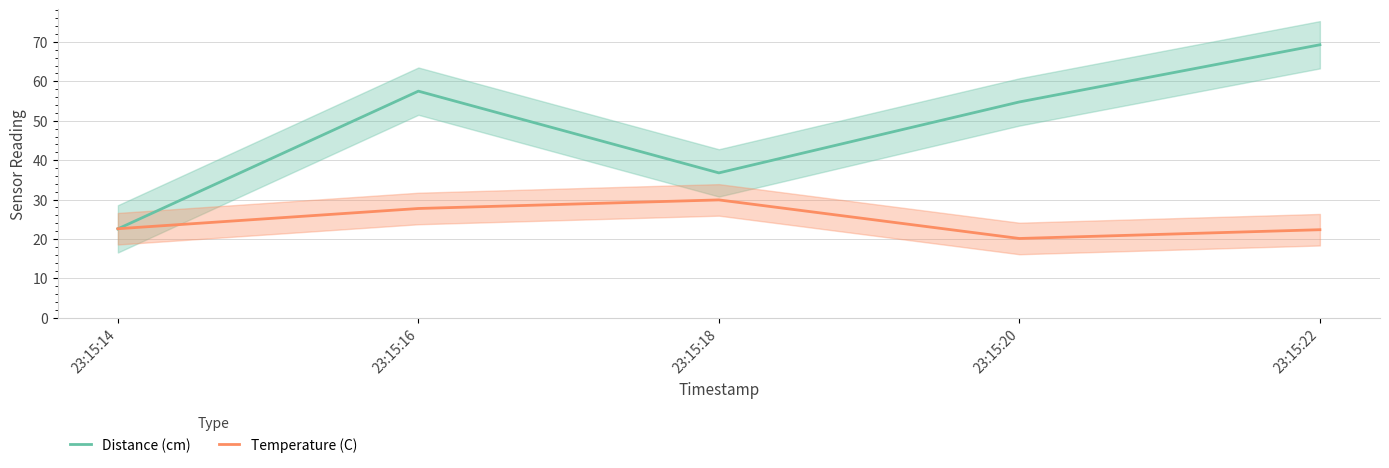

List the labels in order of Temperature (C) value, largest first.

23:15:18, 23:15:16, 23:15:14, 23:15:22, 23:15:20